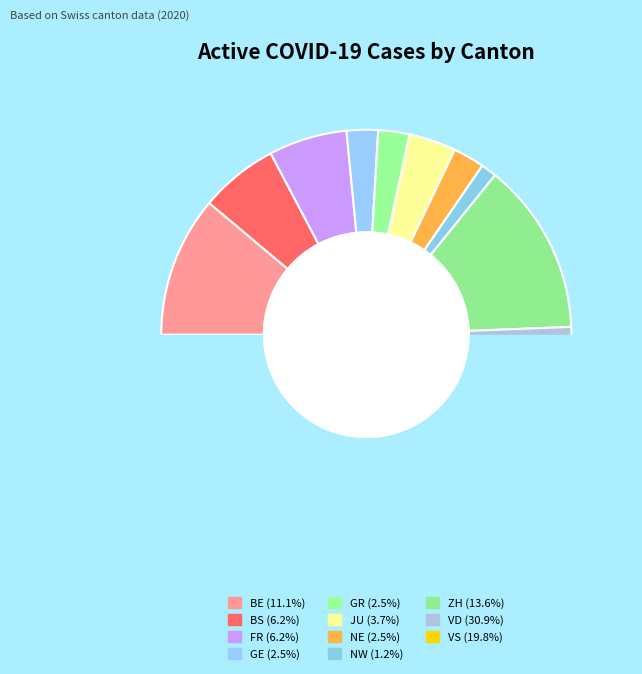

What percentage is the GR slice, to the nearest percent?

2%